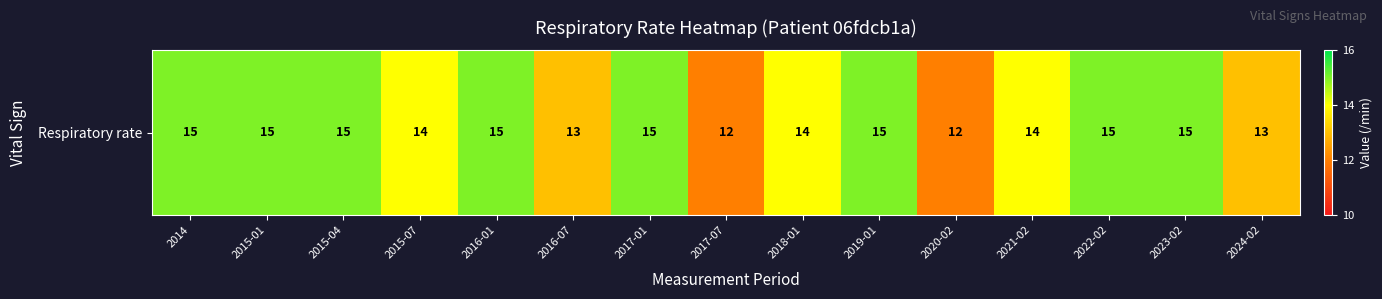

Reading right to left, list all the values displayed in this chart.

13	15	15	14	12	15	14	12	15	13	15	14	15	15	15